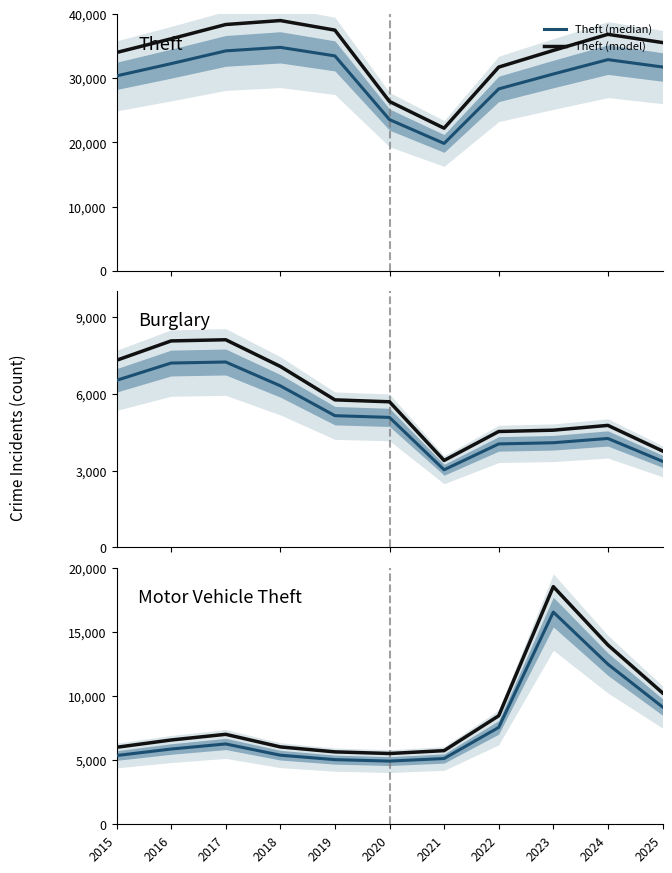

Reading right to left, what are all the values shown in this chart?

Theft (median): 31775.0	32924.0	30679.0	28355.0	19845.0	23564.0	33507.0	34841.0	34289.0	32296.0	30389.0
Theft (model): 35588.0	36874.9	34360.5	31757.6	22226.4	26391.7	37527.8	39021.9	38403.7	36171.5	34035.7
Burglary (median): 3361.0	4252.0	4085.0	4039.0	3030.0	5074.0	5141.0	6306.0	7235.0	7194.0	6519.0
Burglary (model): 3764.3	4762.2	4575.2	4523.7	3393.6	5682.9	5757.9	7062.7	8103.2	8057.3	7301.3
Motor Vehicle Theft (median): 9155.0	12492.0	16557.0	7559.0	5131.0	4930.0	5045.0	5391.0	6268.0	5872.0	5364.0
Motor Vehicle Theft (model): 10253.6	13991.0	18543.8	8466.1	5746.7	5521.6	5650.4	6037.9	7020.2	6576.6	6007.7